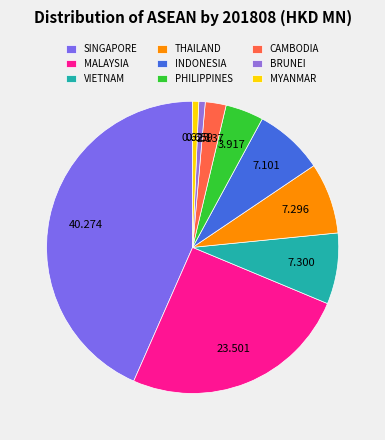

To the nearest percent, what is the difference between the largest and smallest slice percentages?

43%